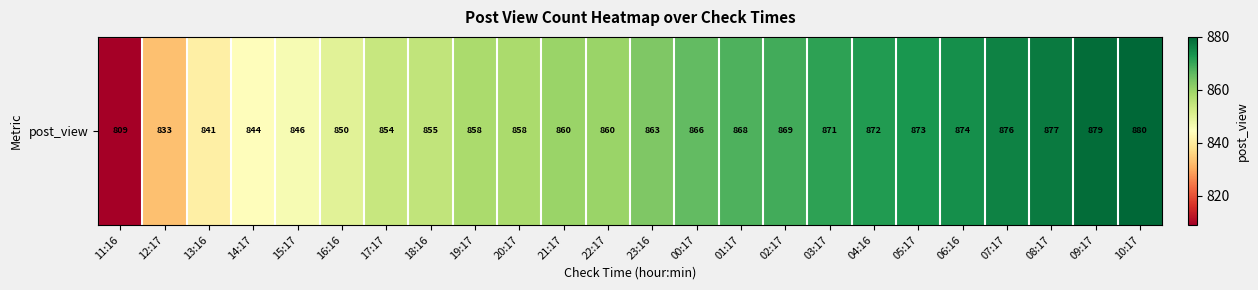

What is the difference between the second highest and second lowest values?

46